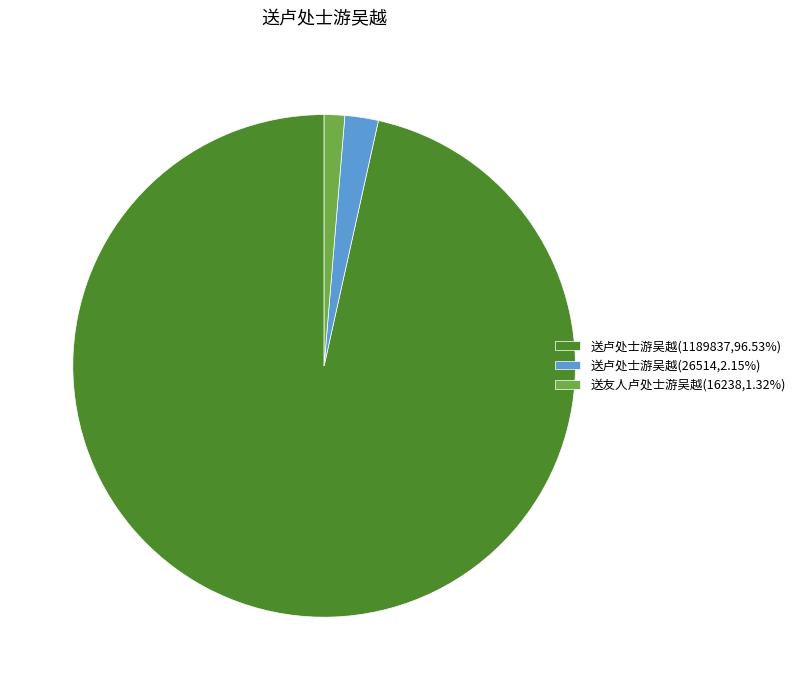

Combined, do 送卢处士游吴越(1189837,96.53%) and 送卢处士游吴越(26514,2.15%) account for over 50%?

Yes